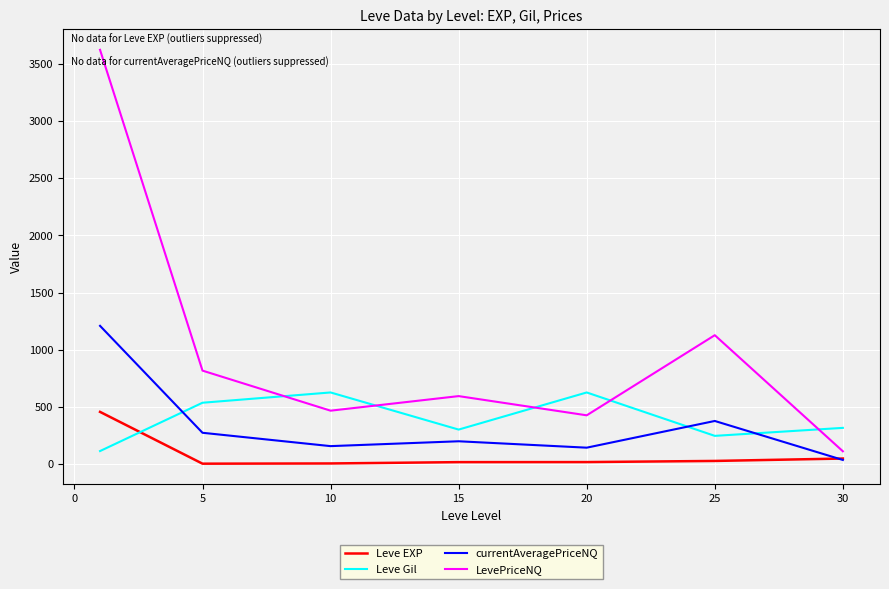

What is the minimum value for LevePriceNQ?

110.1